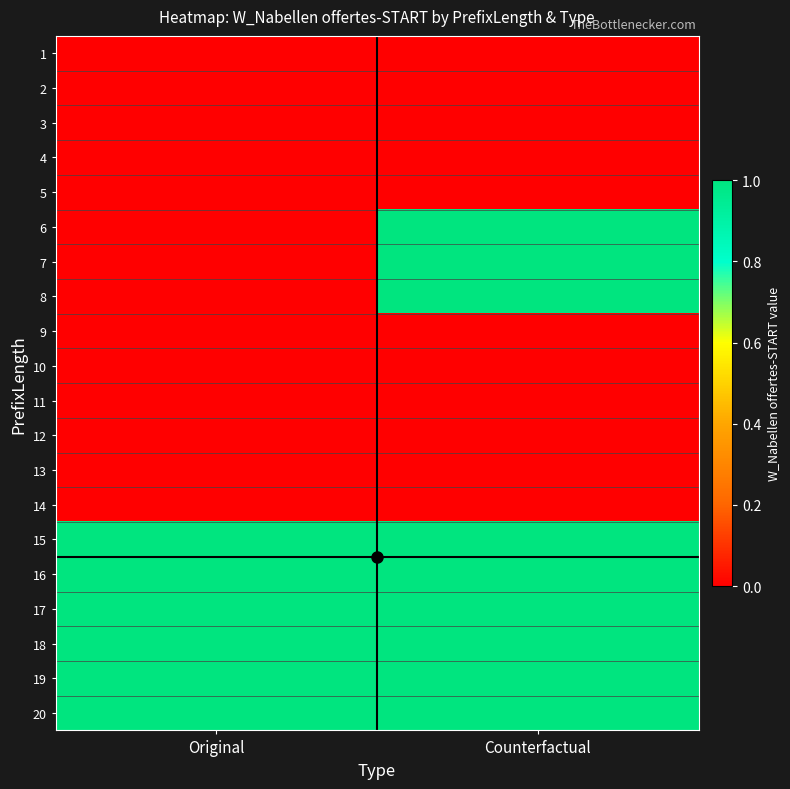

At Original, list the series in order from smallest to largest.

1, 2, 3, 4, 5, 6, 7, 8, 9, 10, 11, 12, 13, 14, 15, 16, 17, 18, 19, 20